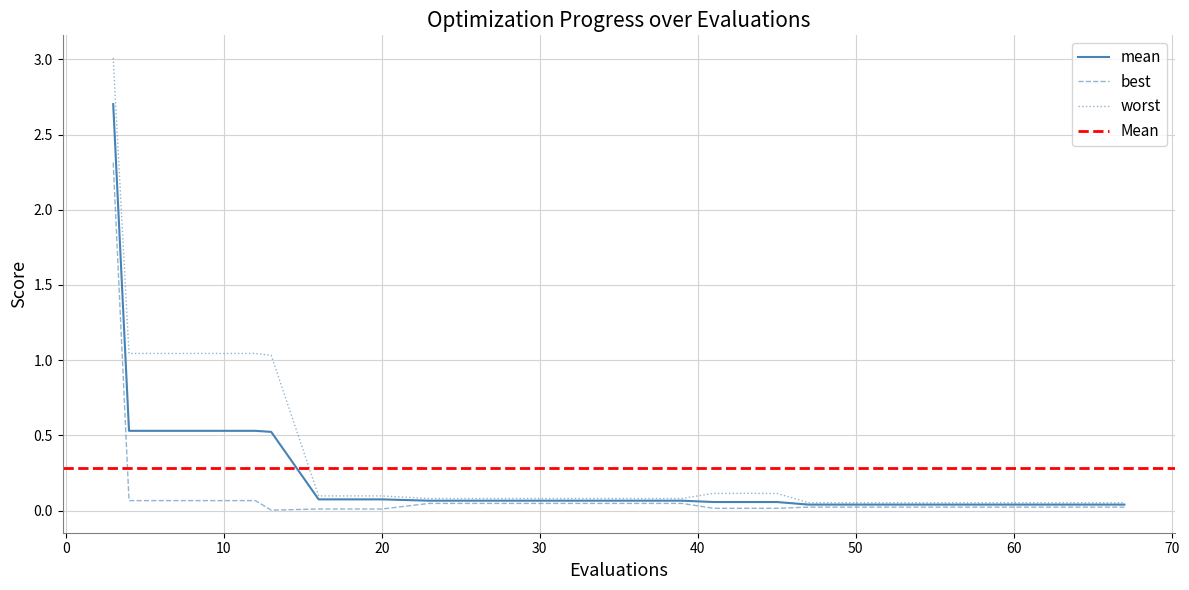

What is the label of the 16th point from the right?

30